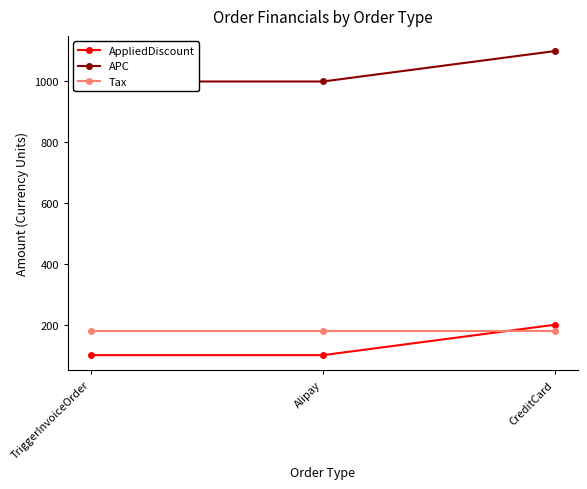

Reading right to left, extract all data points from this chart.

AppliedDiscount: 200	100	100
APC: 1100	1000	1000
Tax: 180	180	180